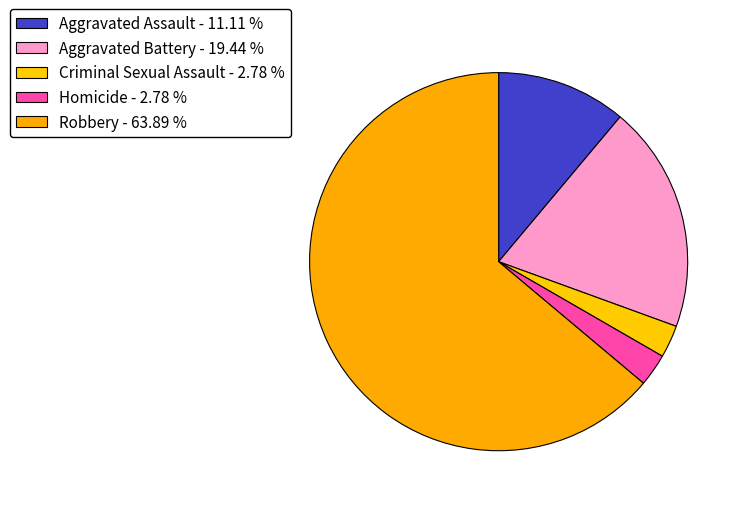

How many segments does this pie chart have?

5